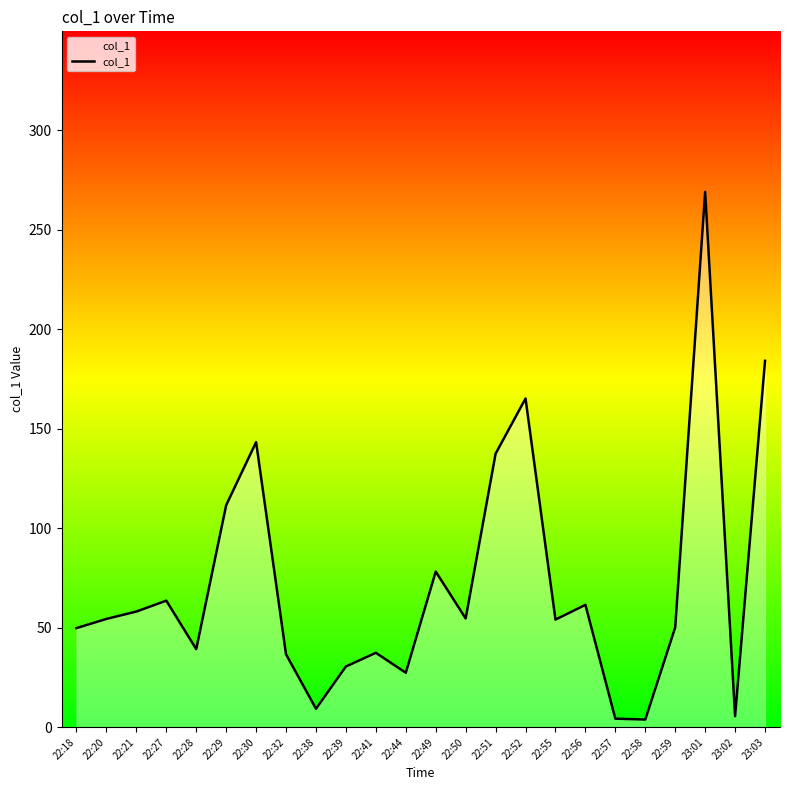

What is the change in value from 22:20 to 22:56?

+7.1